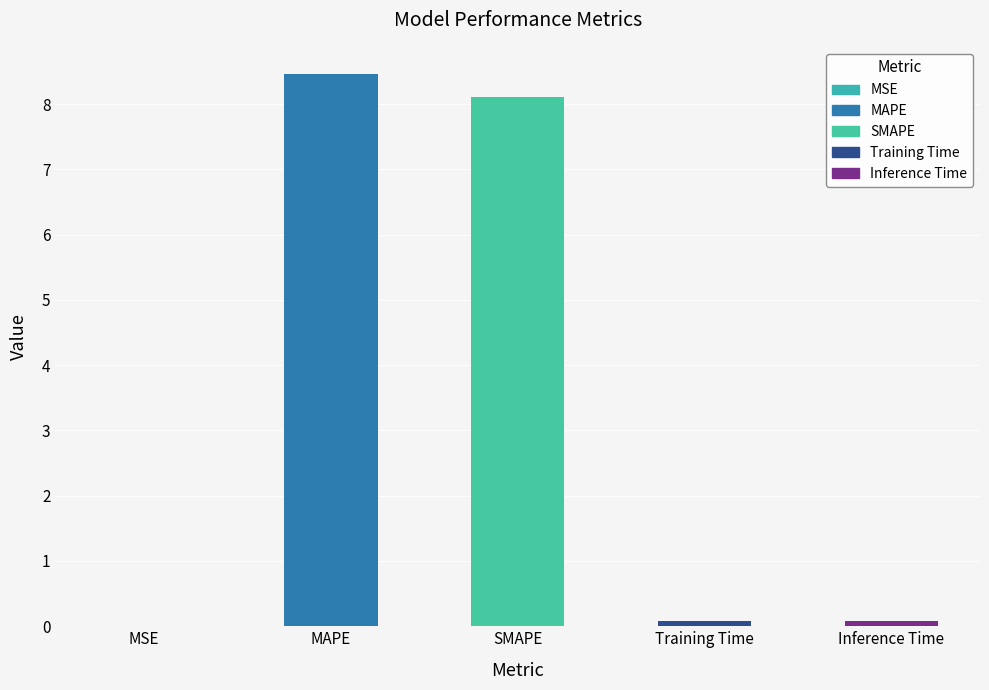

Are the bars horizontal?

No